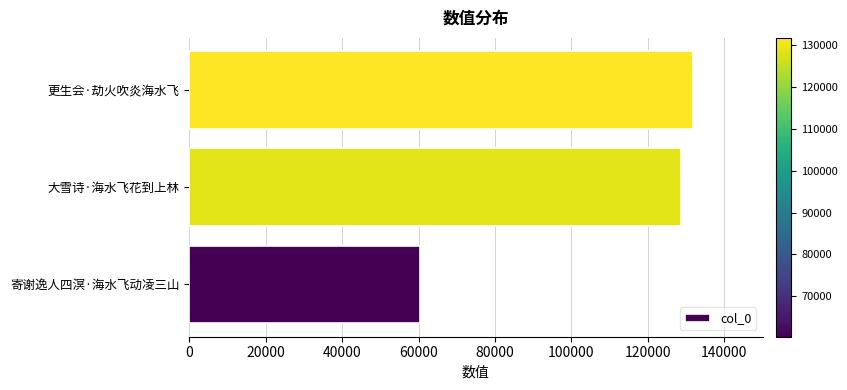

What is the sum of all values?

320732